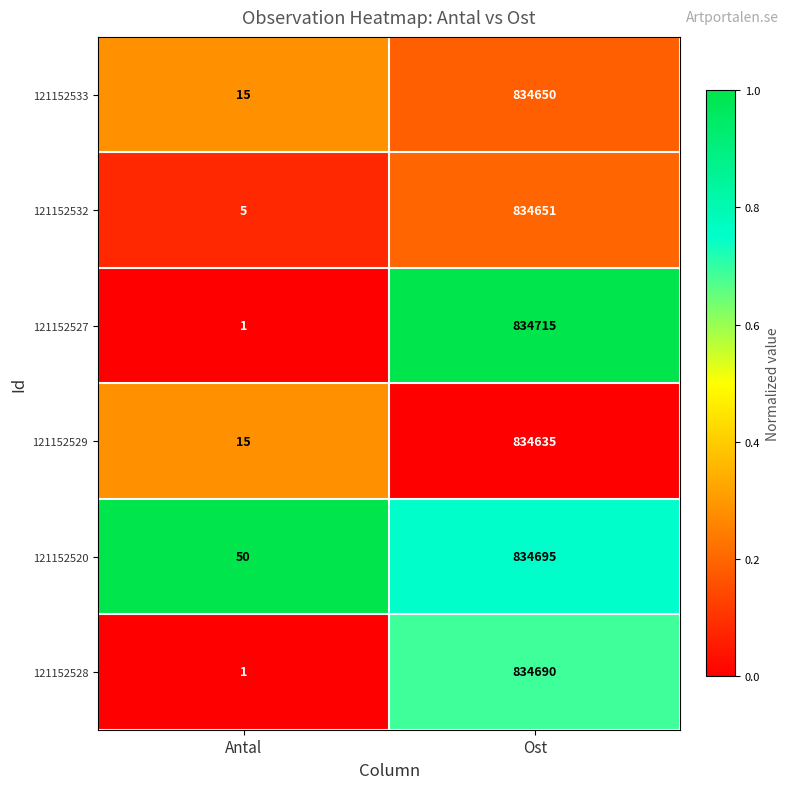

What is the difference between the 121152529 values at Antal and Ost?

834620